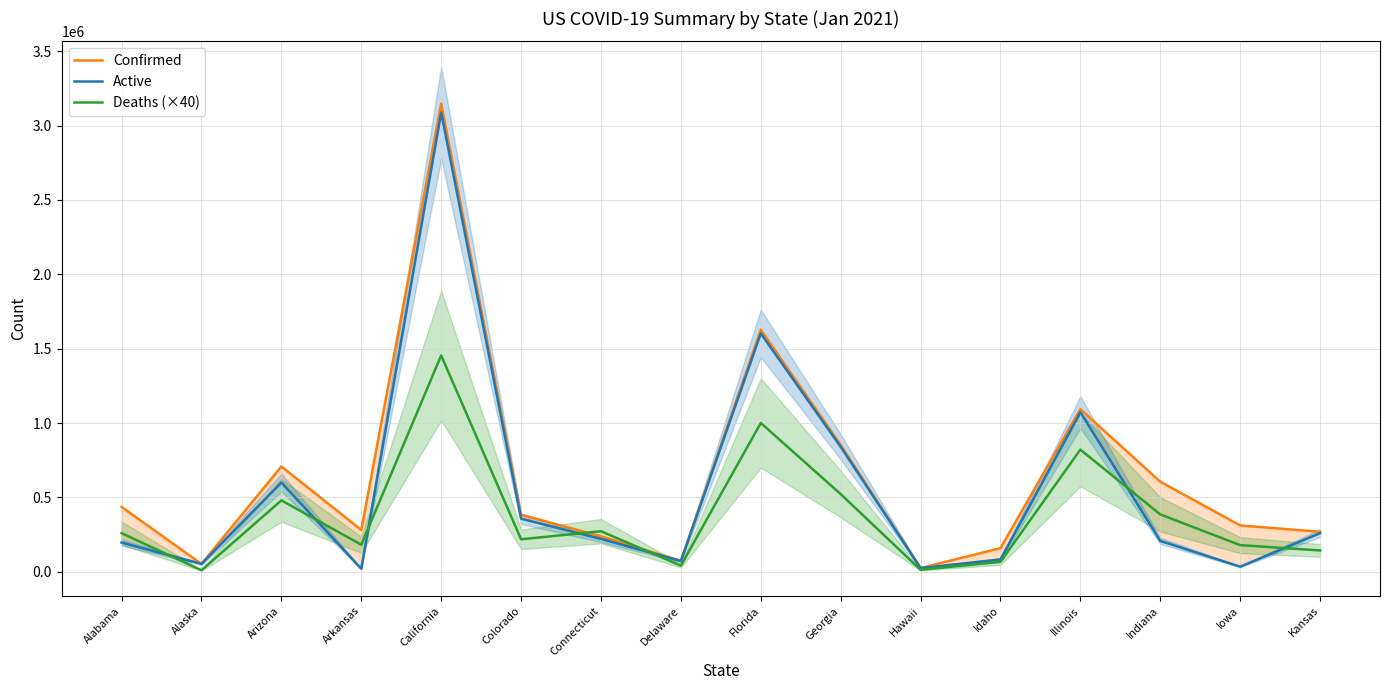

How many lines are shown in the chart?

3